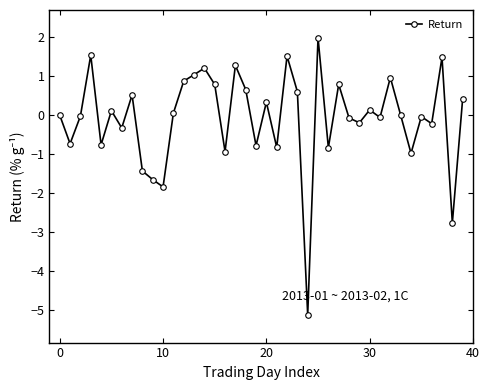

True or false: there are more than 0 points higher than both neighbors.

True